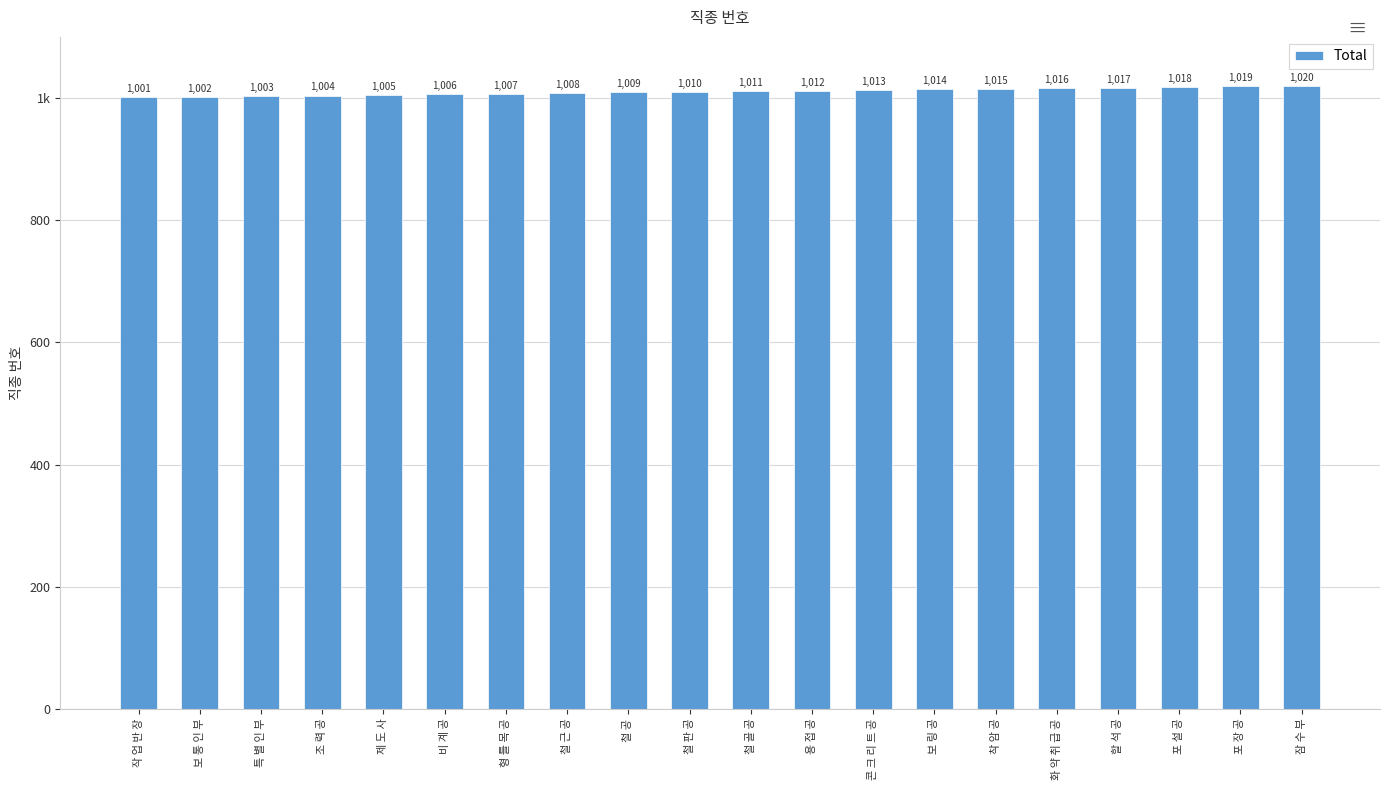

Does the chart contain any negative values?

No